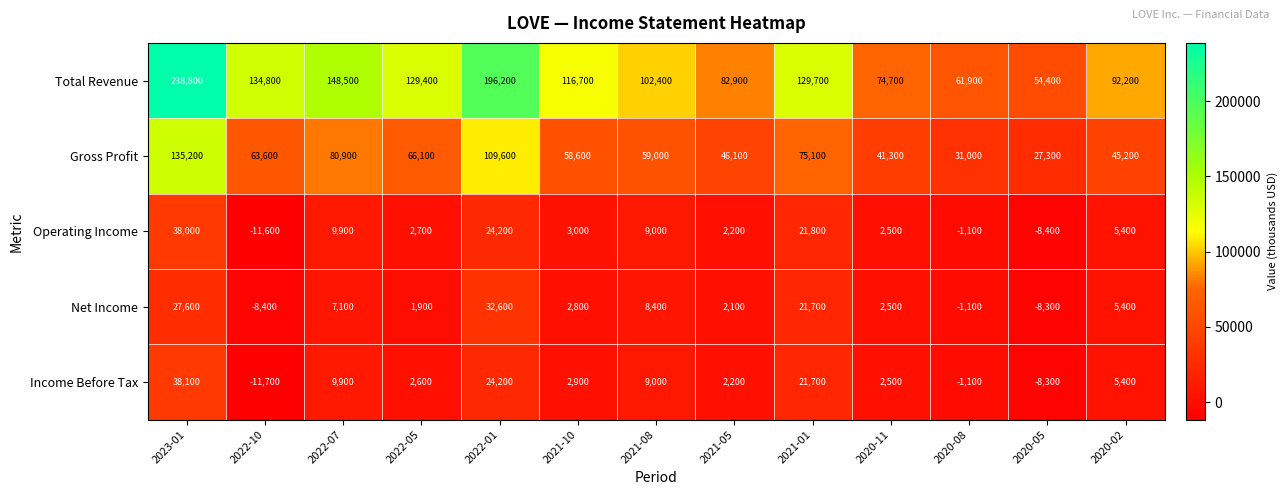

Which series has the widest spread of values?

Total Revenue